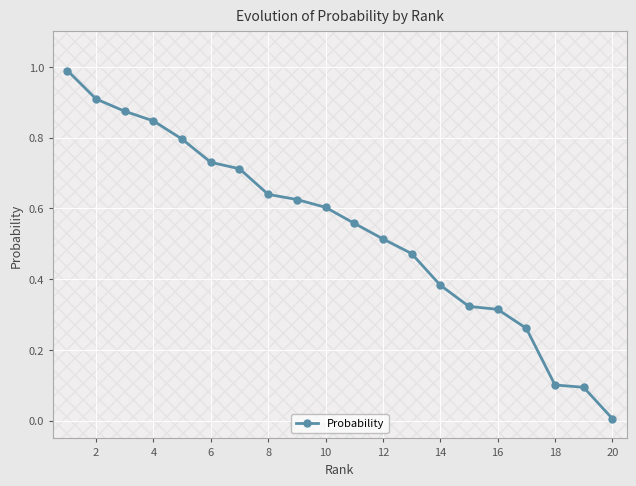

At which label does Probability reach its minimum?

20